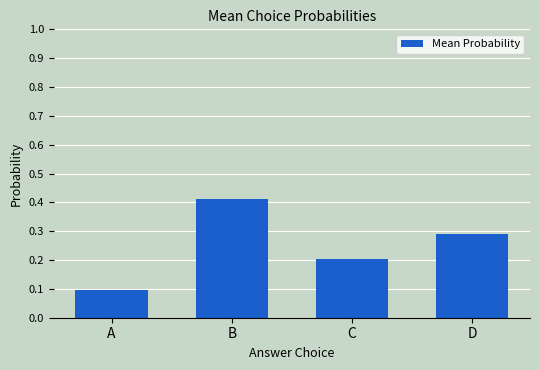

Which category has the highest value across all series?

B